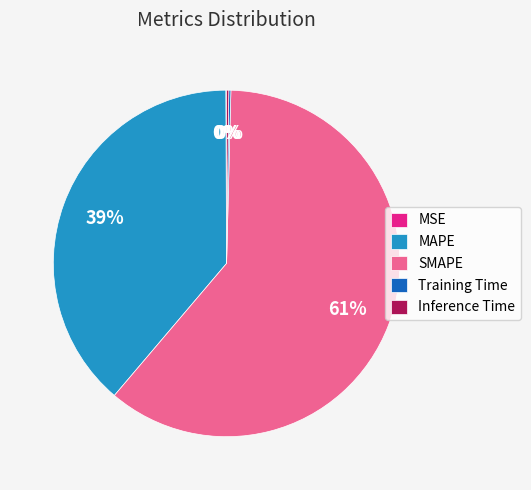

What is the largest slice in the pie chart?

SMAPE